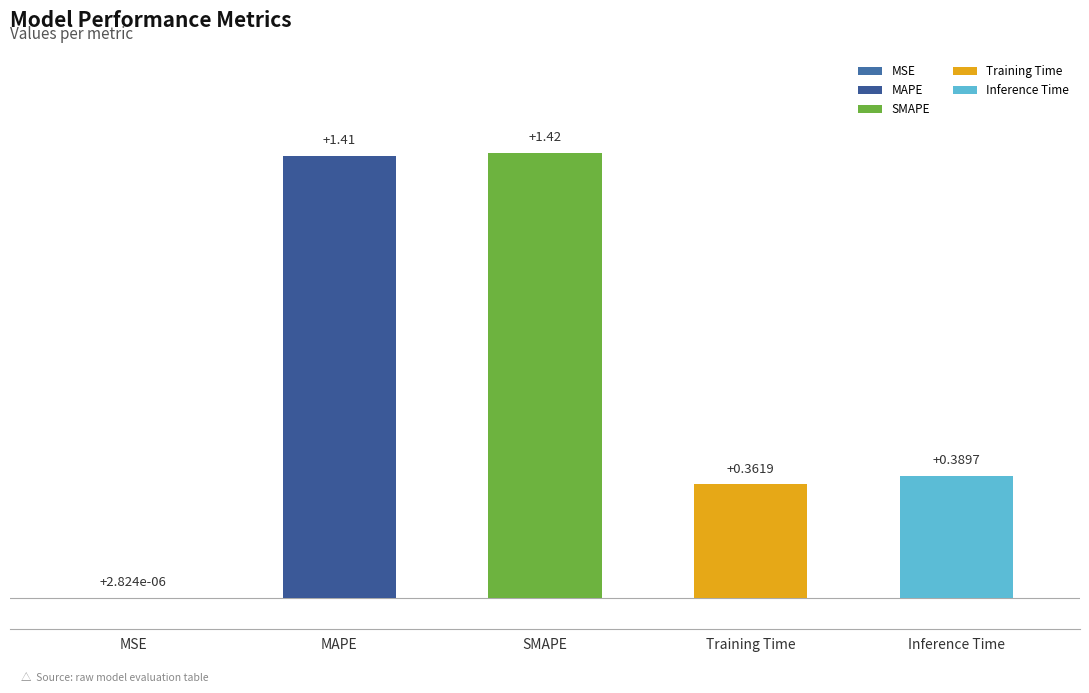

What is the ratio of the value at Training Time to the value at MAPE?

0.3